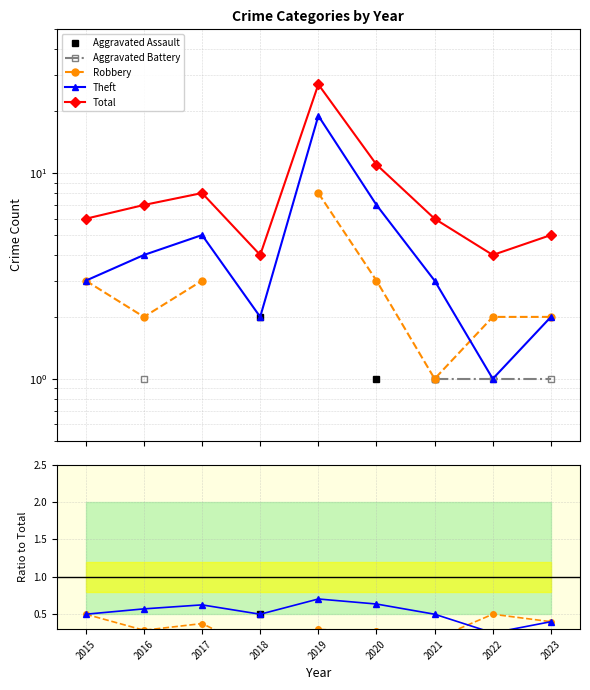

List the series in order of their peak value, lowest first.

Aggravated Battery, Aggravated Assault, Robbery, Theft, Total